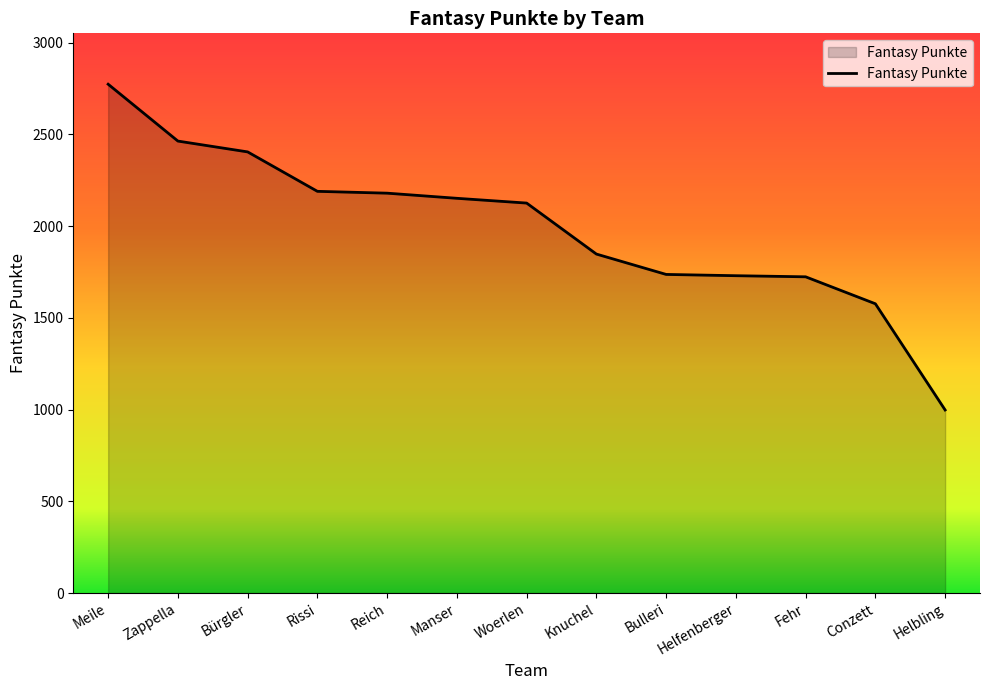

At which label is the value closest to 1886?

Knuchel